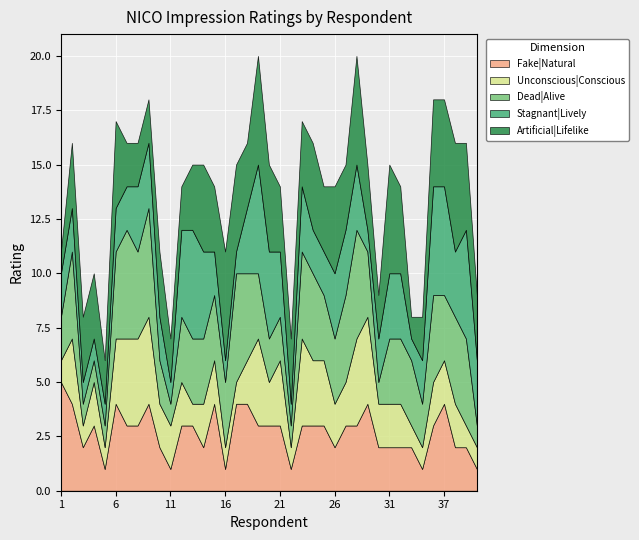

What is the value of the Response ID point at the 25th from the left?

25